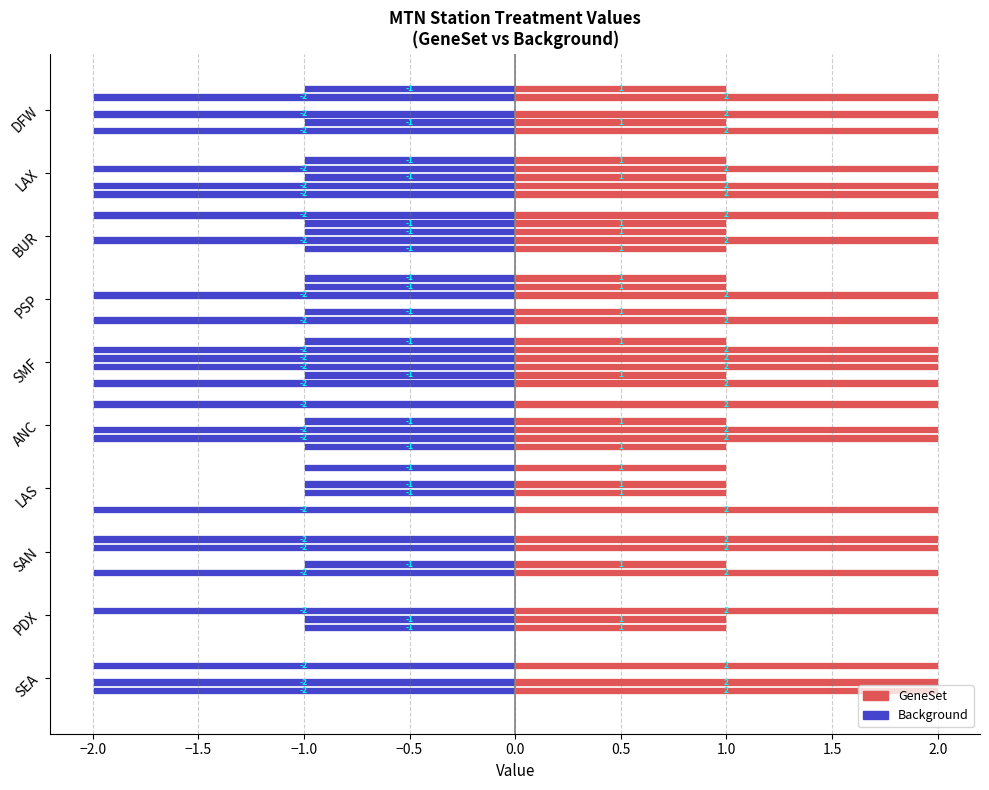

How many distinct data groups are displayed?

12